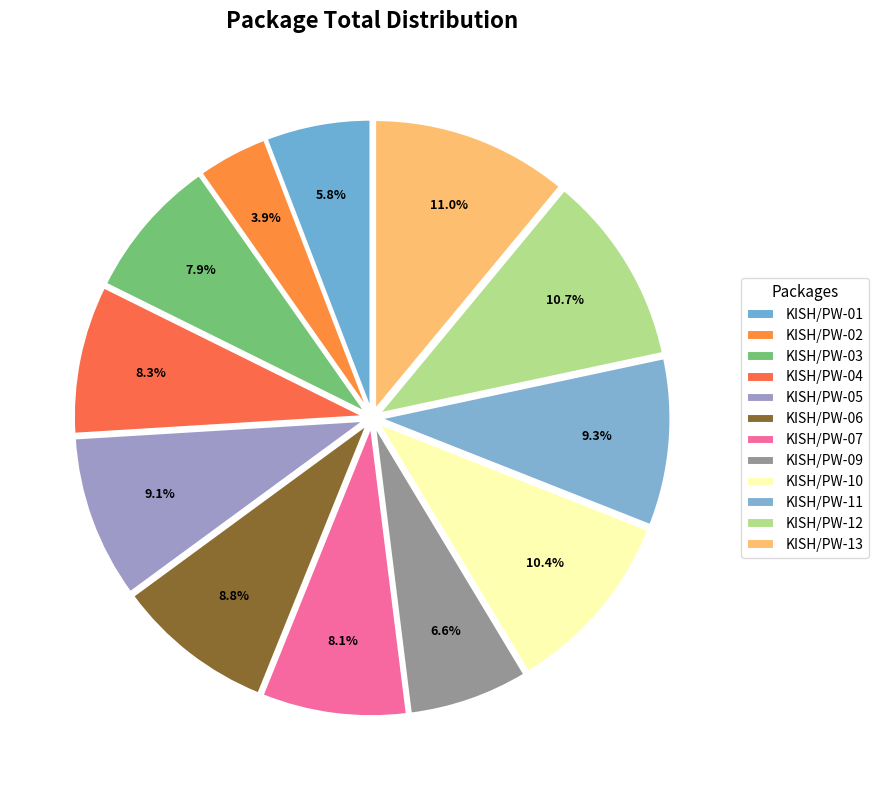

To the nearest percent, what is the difference between the KISH/PW-05 and KISH/PW-03 slice percentages?

1%